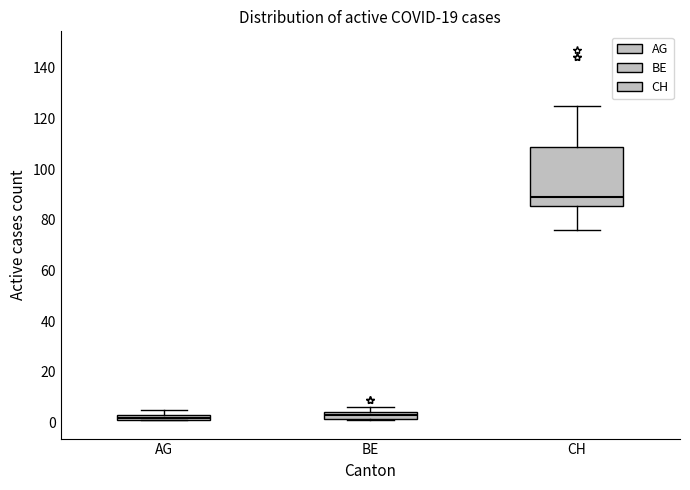

Which box is the tallest, from its lower edge to its upper edge?

CH